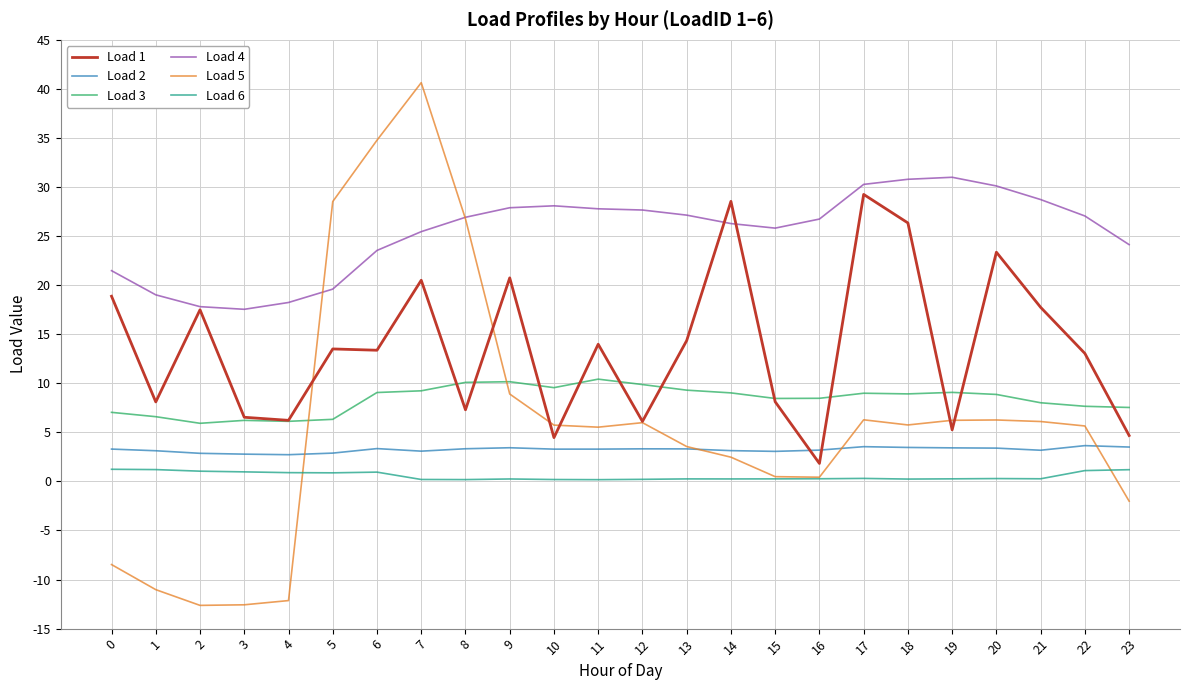

How many lines are shown in the chart?

6